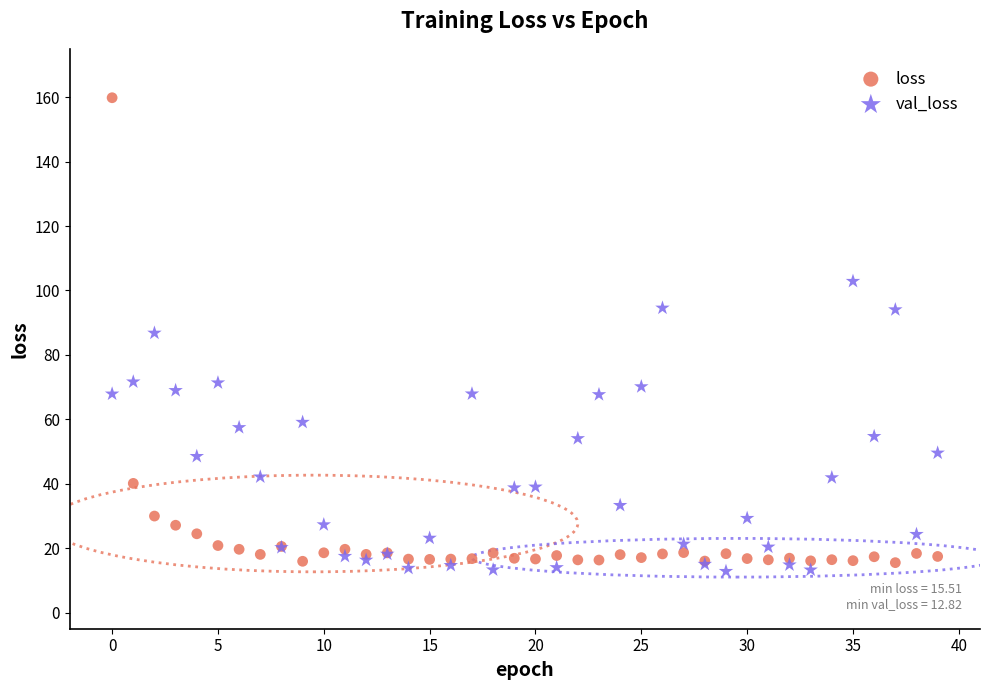

Which series reaches the maximum Y coordinate?

loss